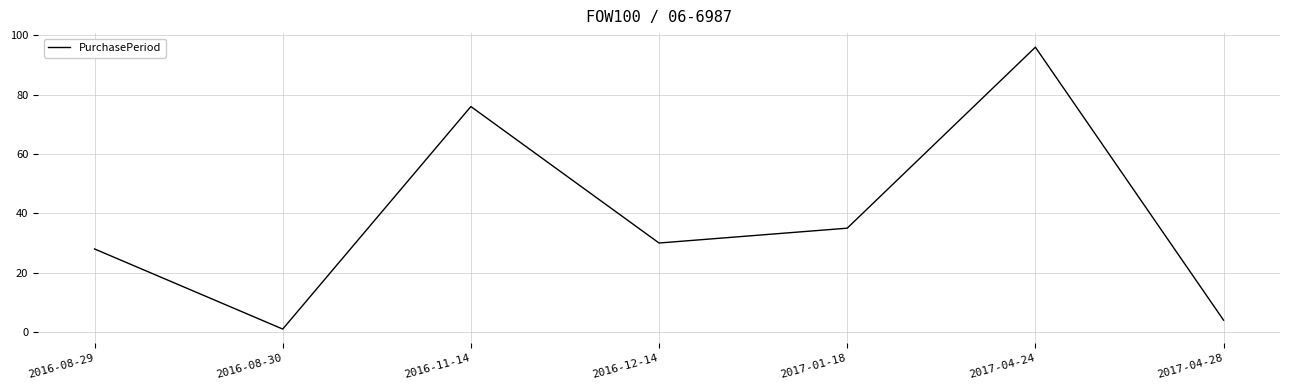

What is the difference between the values at 2017-04-24 and 2016-08-30?

95